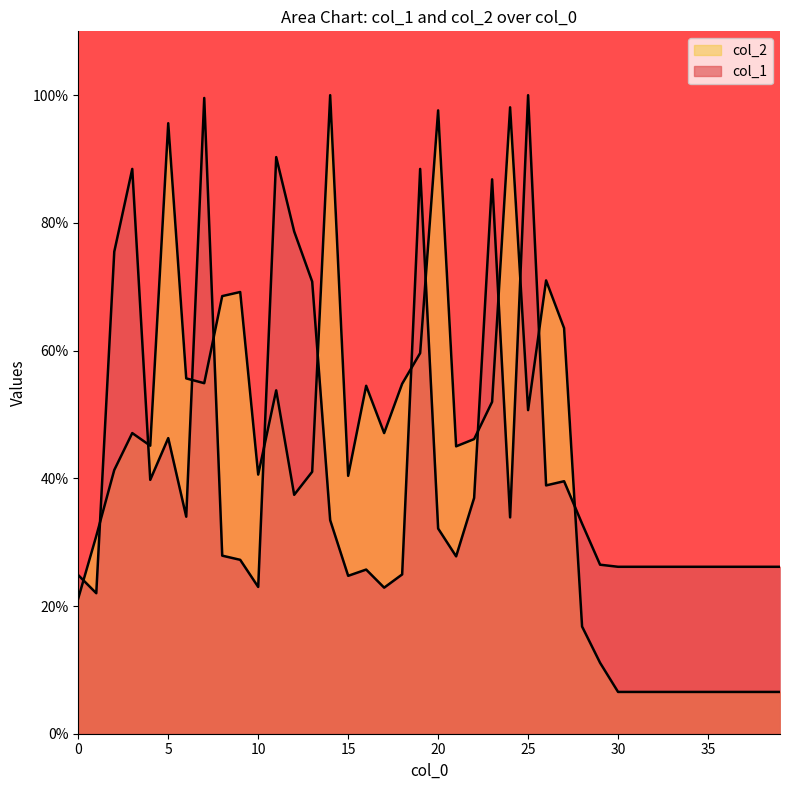

How many data points does each series have?

40